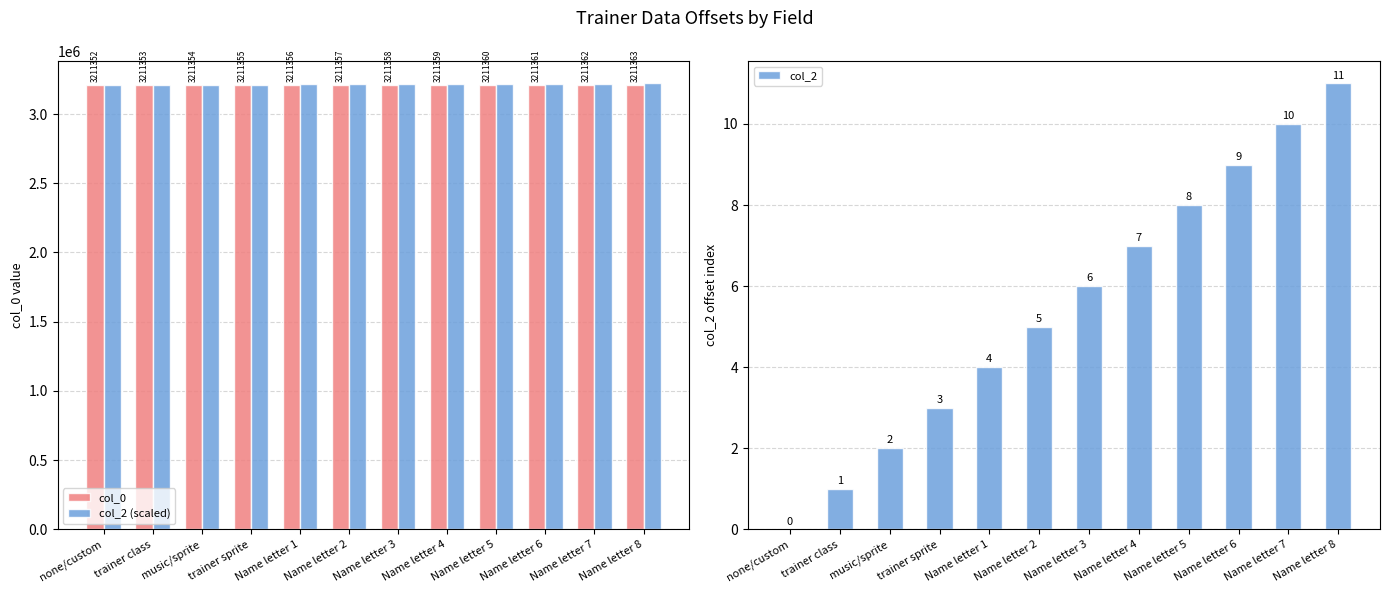

Reading left to right, extract all data points from this chart.

col_0: 3211352	3211353	3211354	3211355	3211356	3211357	3211358	3211359	3211360	3211361	3211362	3211363
col_2 (scaled): 3210000	3211000	3212000	3213000	3214000	3215000	3216000	3217000	3218000	3219000	3220000	3221000
col_2: 0	1	2	3	4	5	6	7	8	9	10	11